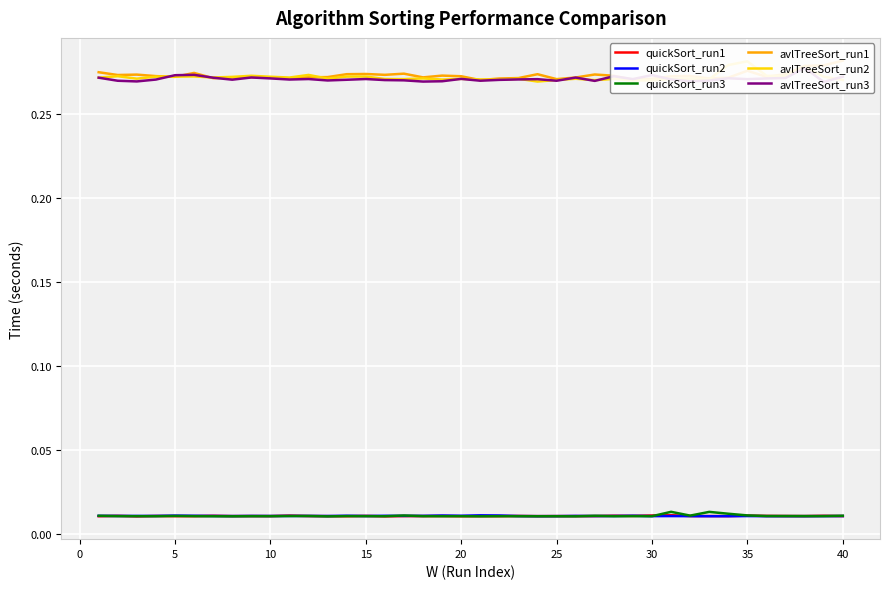

Where do avlTreeSort_run2 and avlTreeSort_run1 first cross each other?

10 and 15